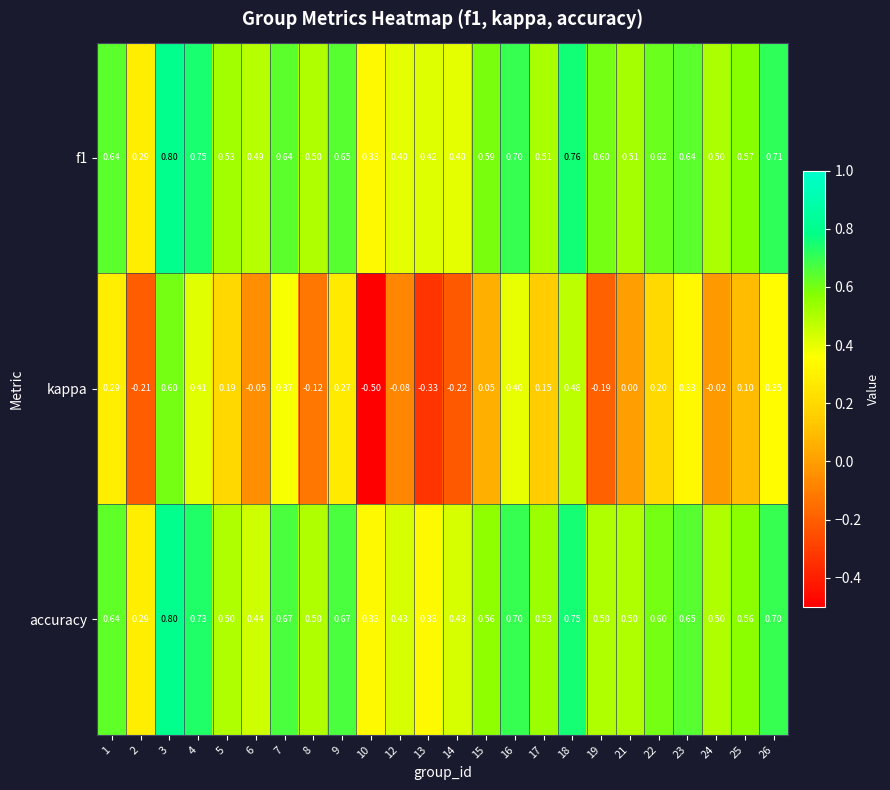

Which series has the widest spread of values?

kappa